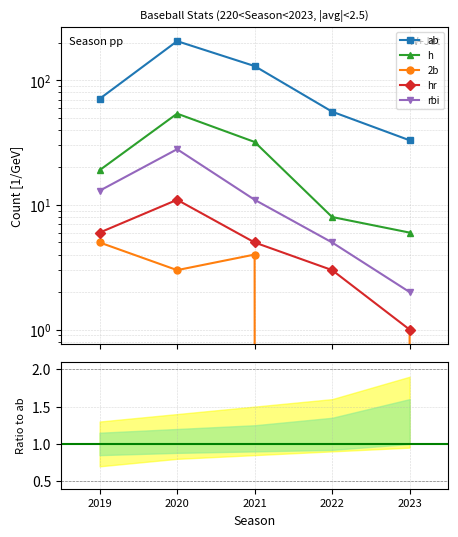

What is the value of the rbi point at the 5th from the left?

2